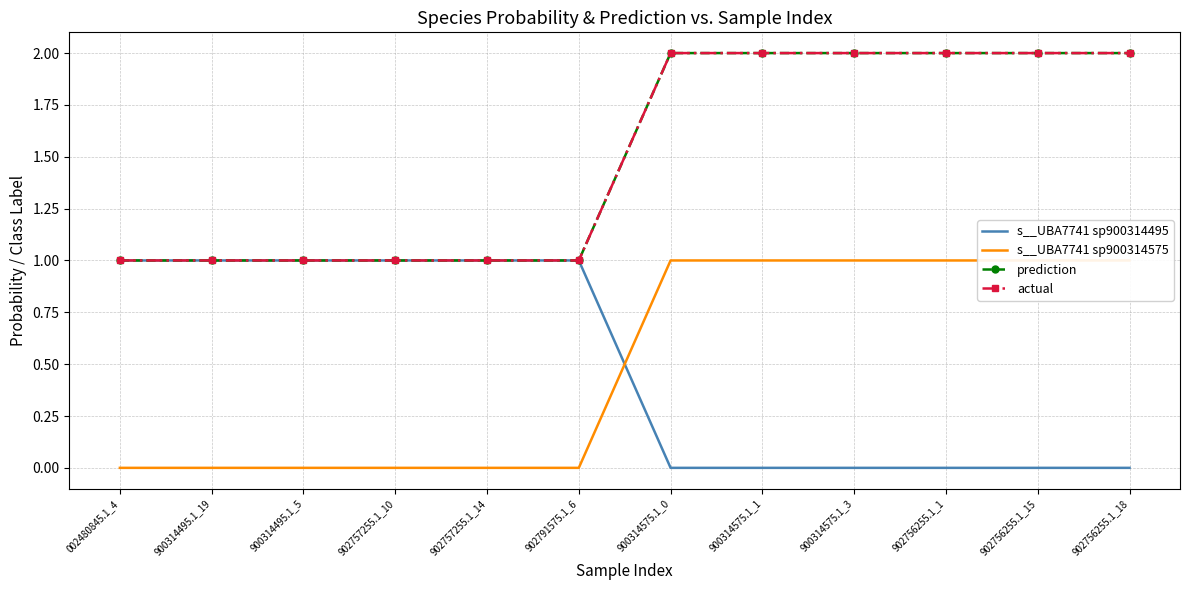

What is the sum of all s__UBA7741 sp900314495 values?

6.0